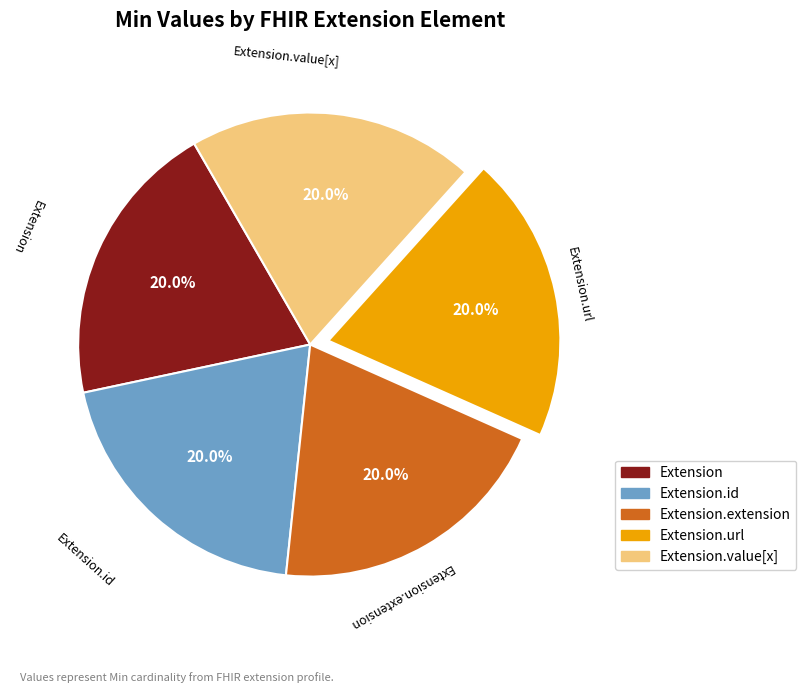

Does any single category account for the majority?

No